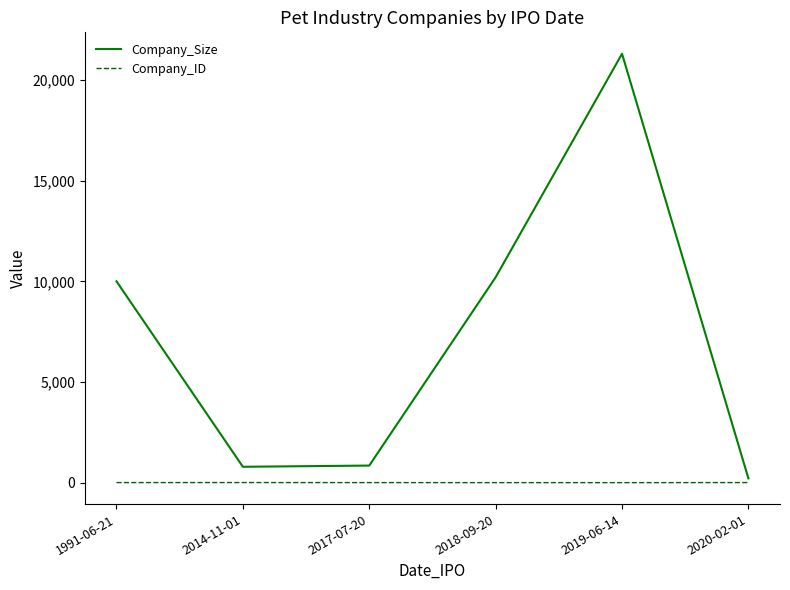

What are all the series names shown in the legend?

Company_Size, Company_ID